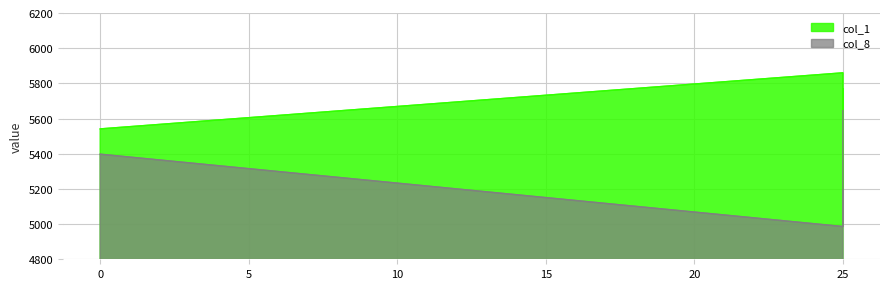

How many lines are shown in the chart?

2